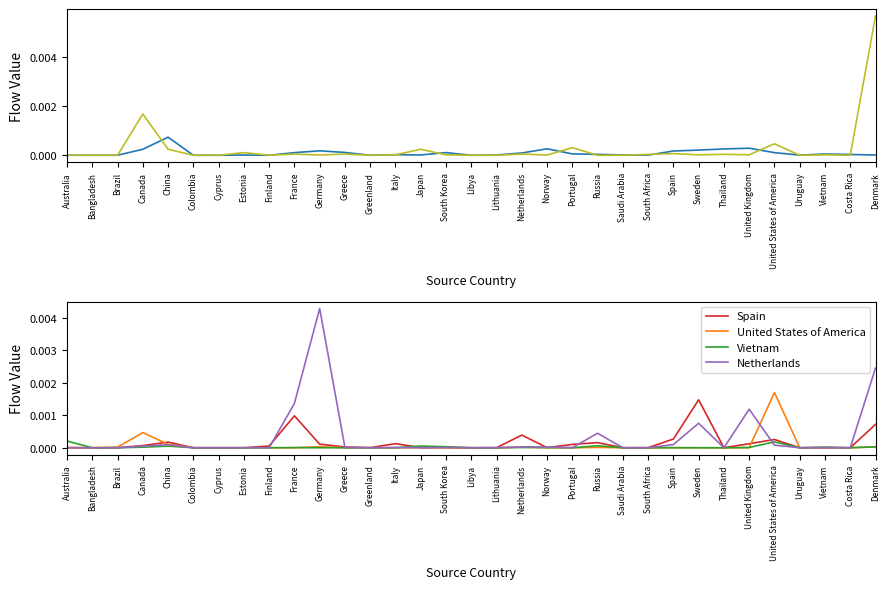

Rank the series at Estonia from highest to lowest value.

Canada, China, Netherlands, Spain, United States of America, Vietnam